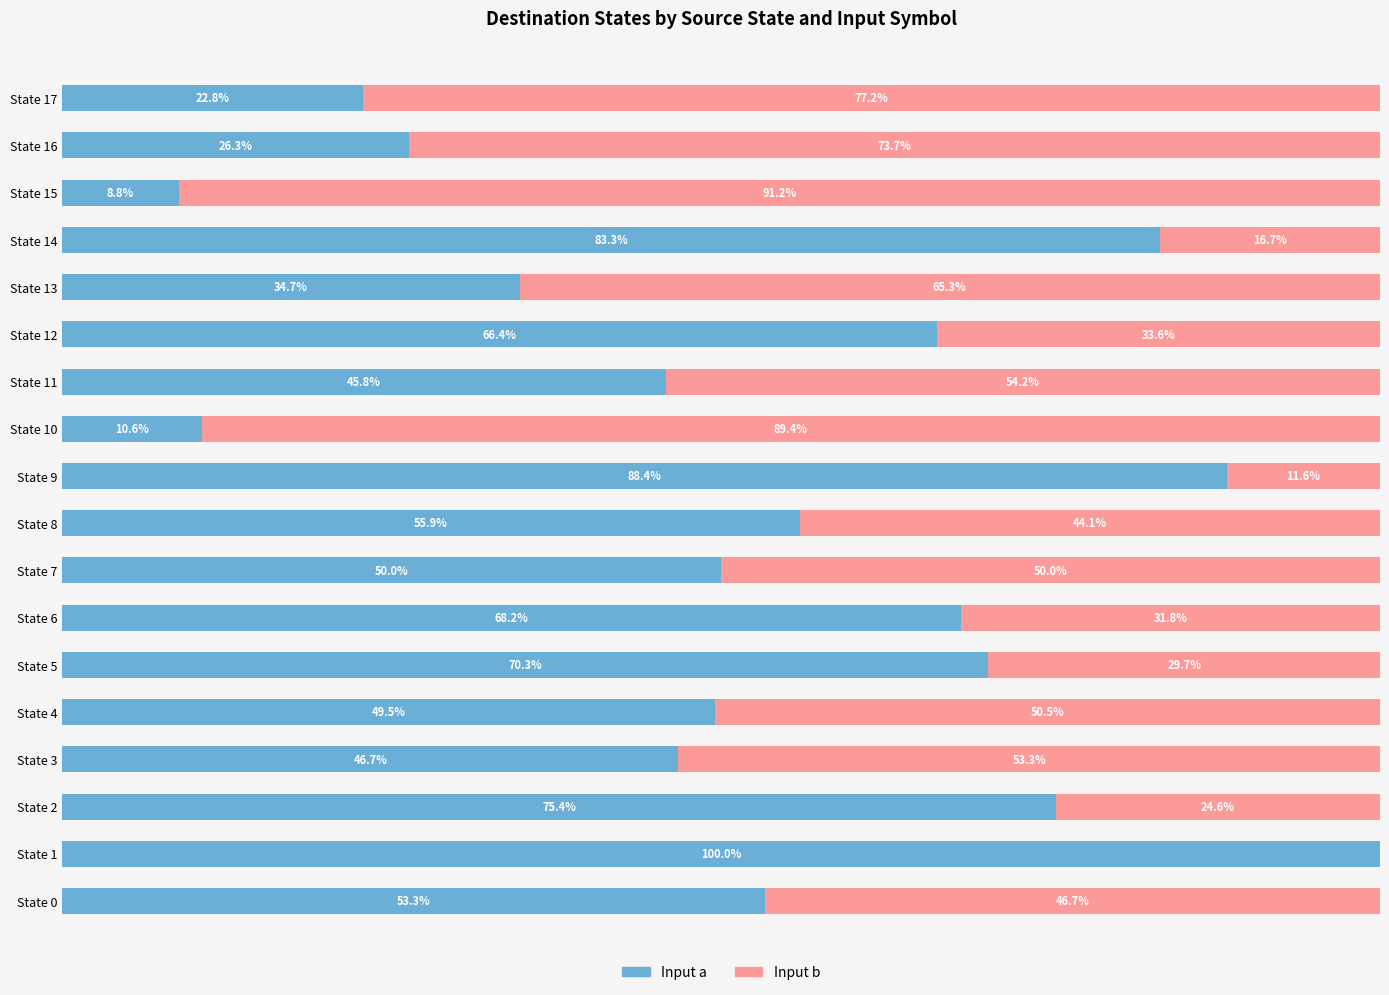

At which label does Input a reach its peak?

State 1